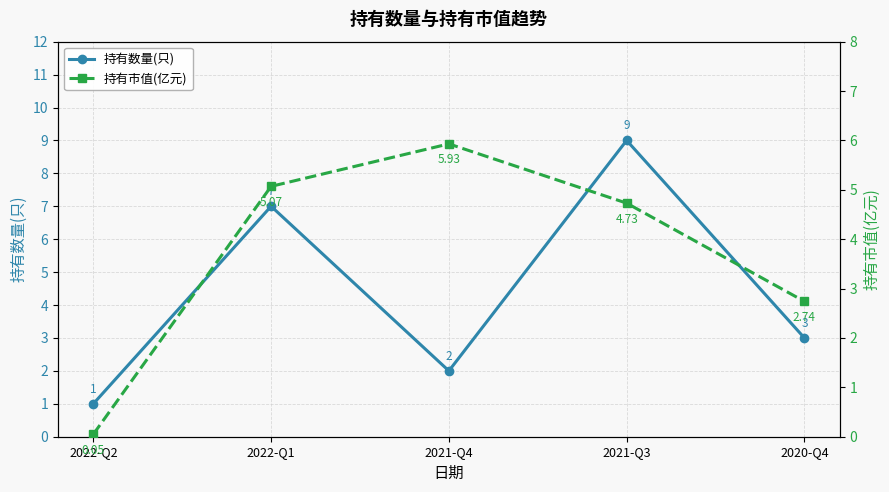

Which category has the highest value in the 持有数量(只) series?

2021-Q3